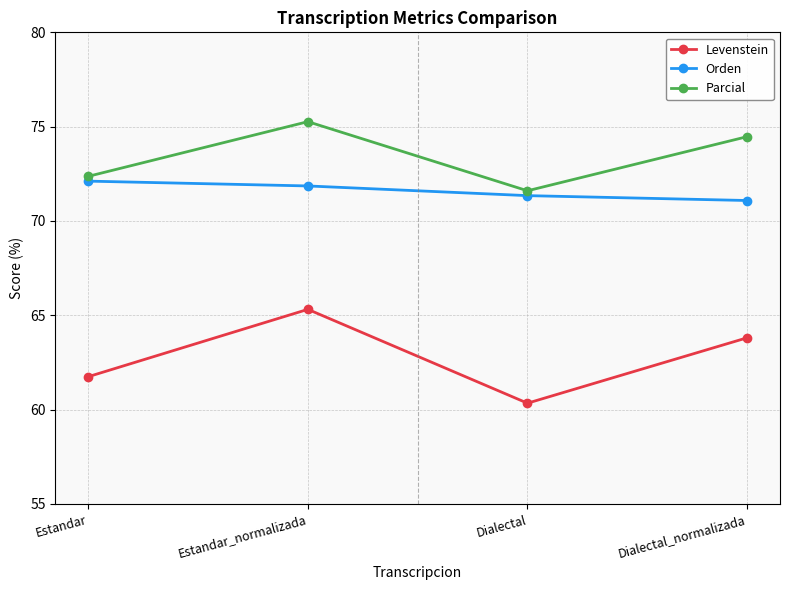

What value does the Orden series have at Estandar_normalizada?

71.9